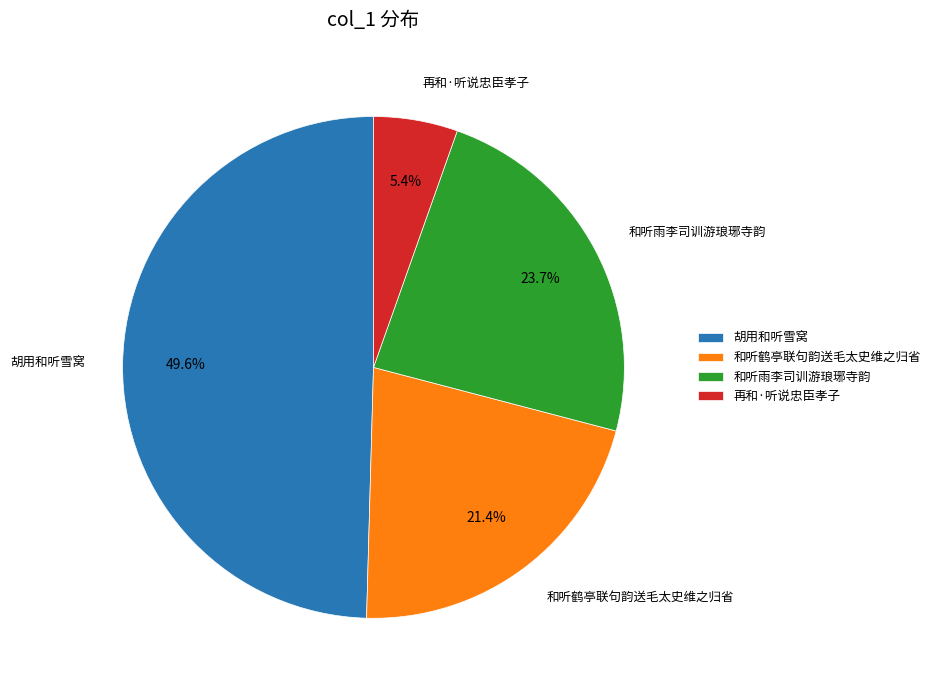

Do 再和·听说忠臣孝子 and 和听雨李司训游琅琊寺韵 together represent more than half of the pie?

No